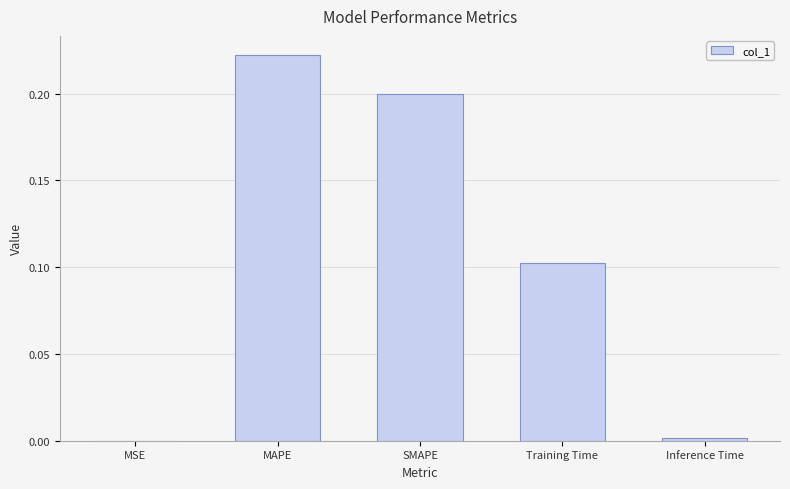

Which has a higher value, MAPE or MSE?

MAPE